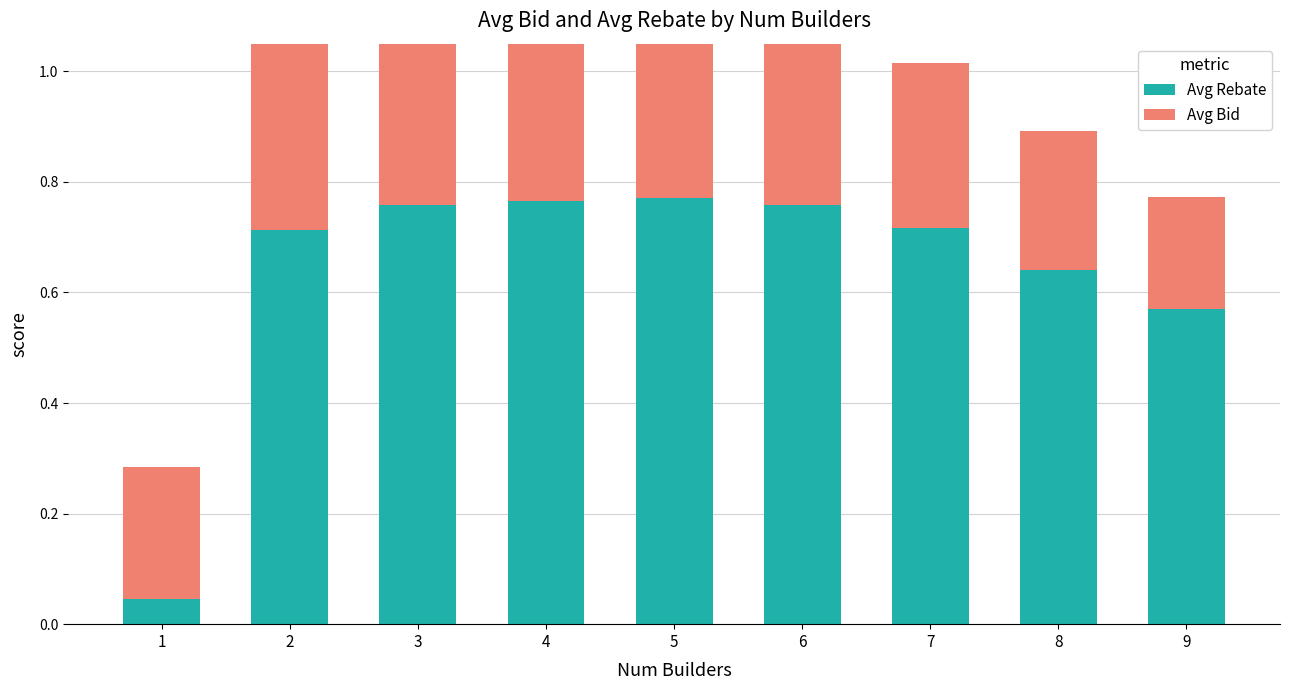

How many bars are there in total?

18